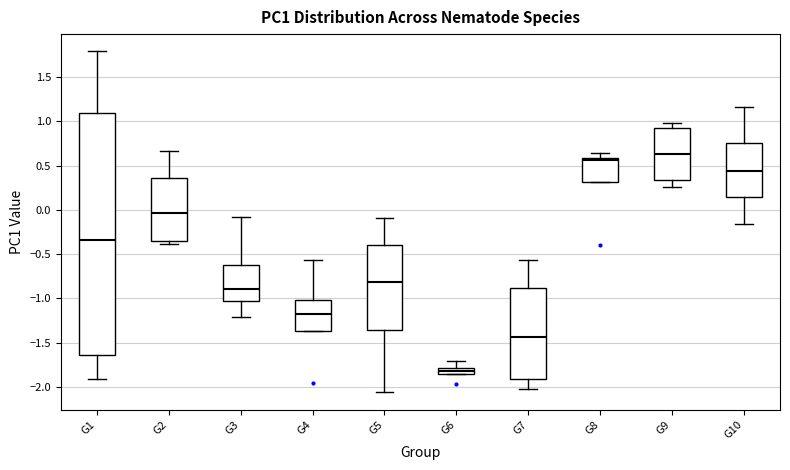

Where does the median line of the box for G2 sit on the y-axis? The values are not printed on the chart, so give them approximately, as read against the axis.

-0.05